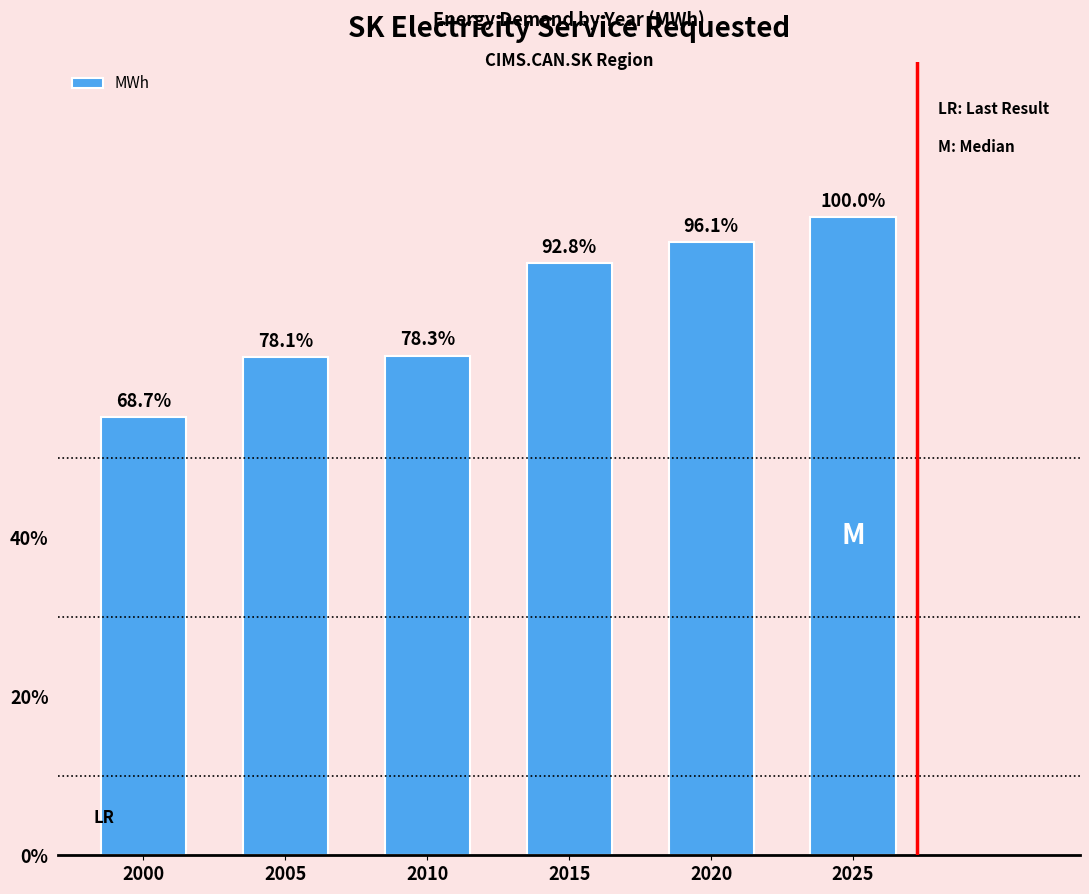

Are the bars grouped side by side (vs. stacked)?

No